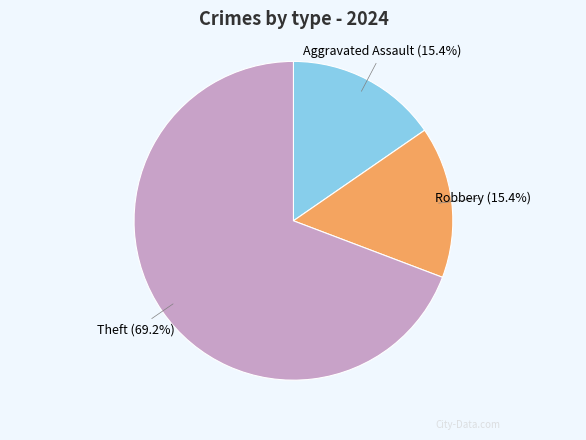

Which slice is the largest?

Theft